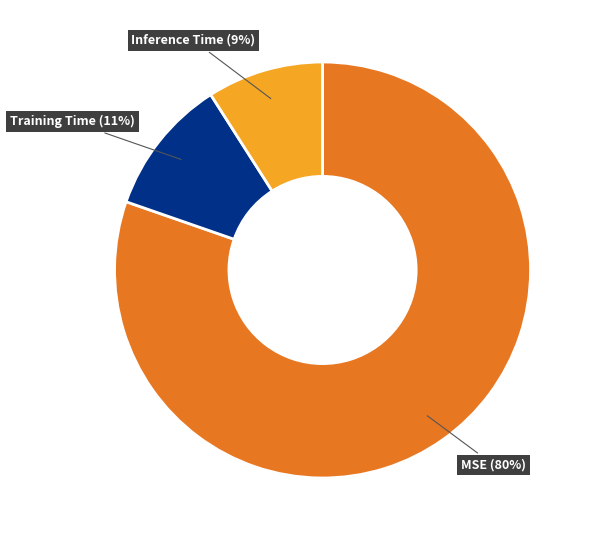

How many segments does this pie chart have?

3